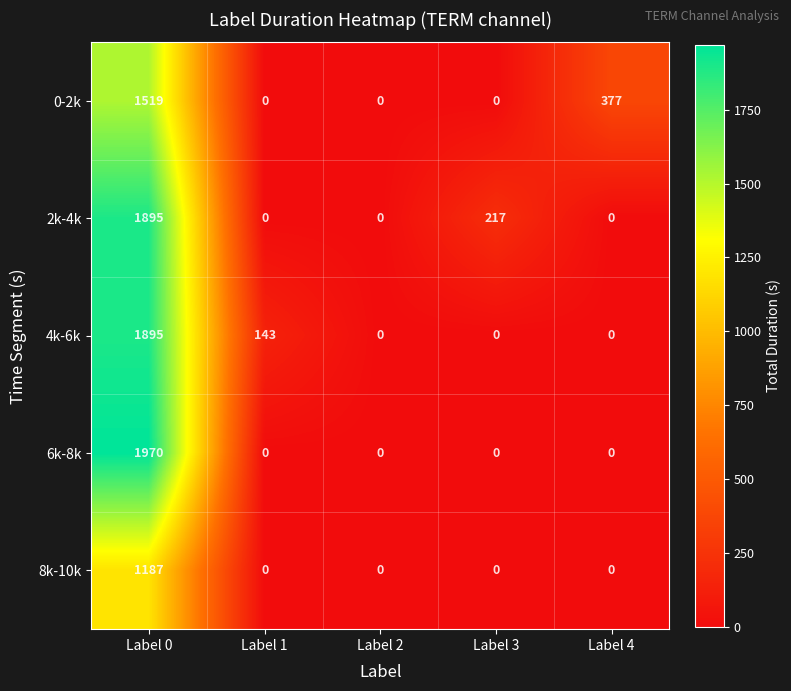

Is it true that 8k-10k equals -814 at Label 1?

False